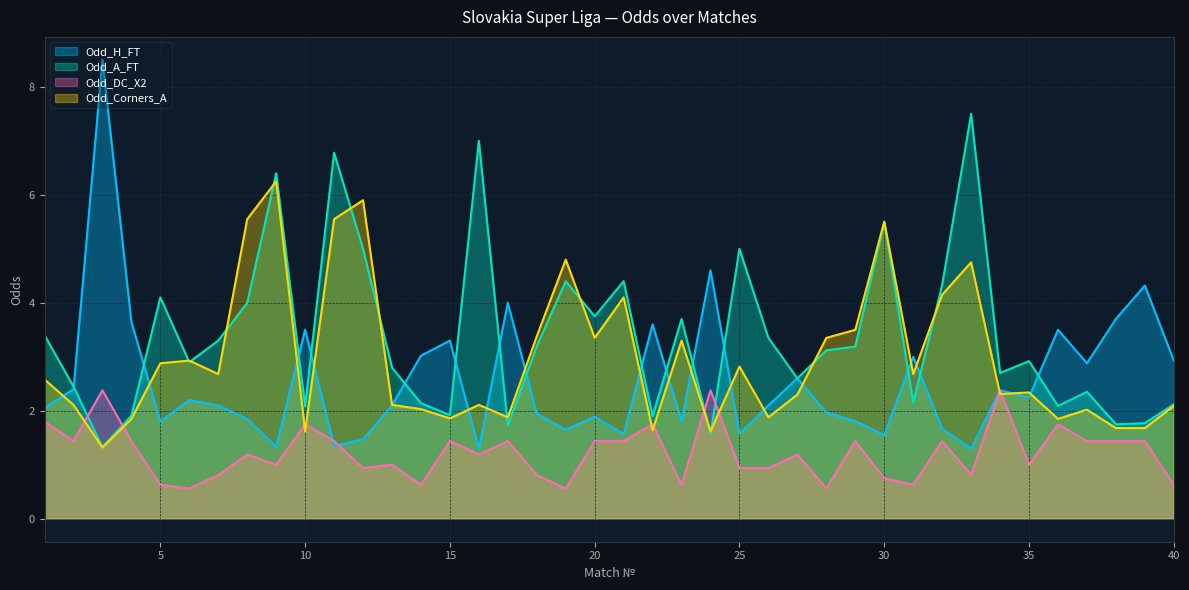

Is the value of Odd_DC_X2 at 21 greater than the value of Odd_A_FT at 33?

No